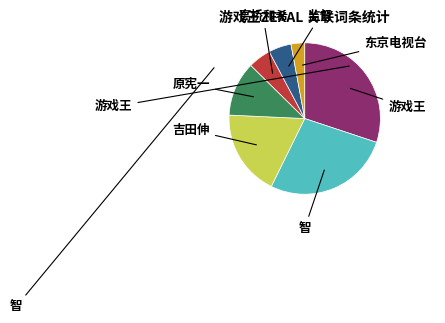

To the nearest percent, what is the combined percentage of 原宪一 and 吉田伸?

30%